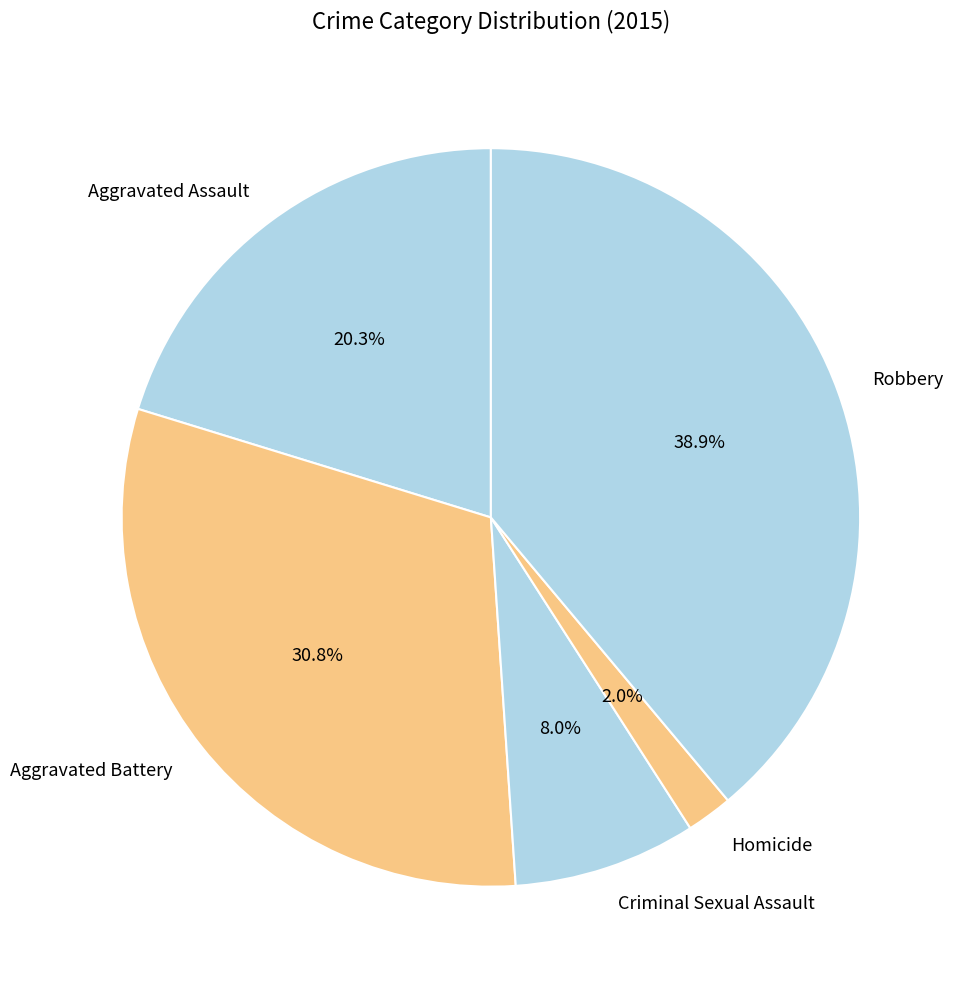

Which has a higher value, Robbery or Criminal Sexual Assault?

Robbery